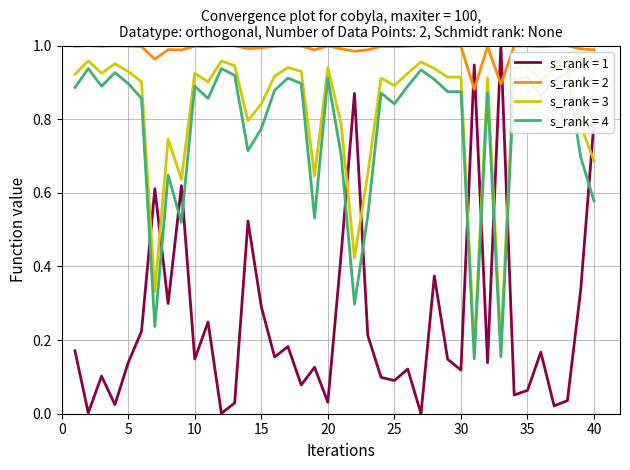

Which series ends up on top after the final intersection of s_rank = 1 and s_rank = 4?

s_rank = 1